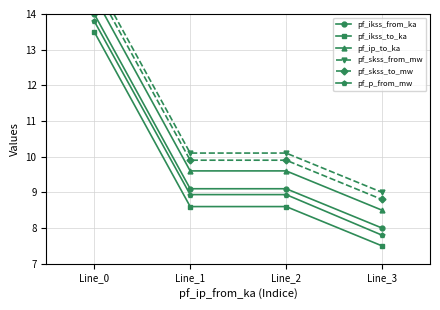

What are all the series names shown in the legend?

pf_ikss_from_ka, pf_ikss_to_ka, pf_ip_to_ka, pf_skss_from_mw, pf_skss_to_mw, pf_p_from_mw